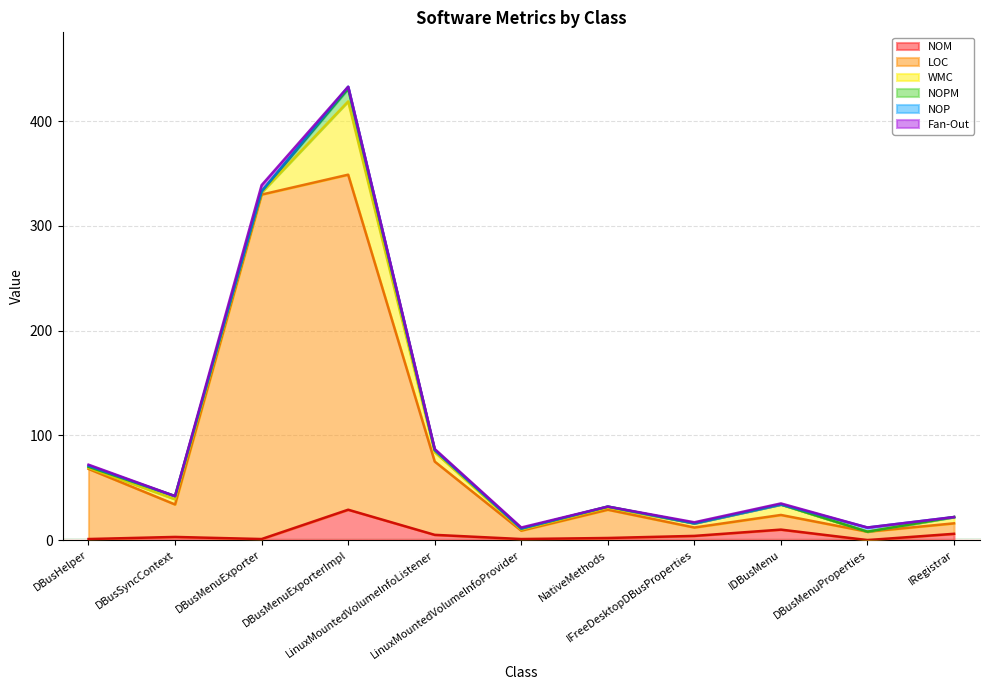

True or false: LOC and WMC cross at least once.

False